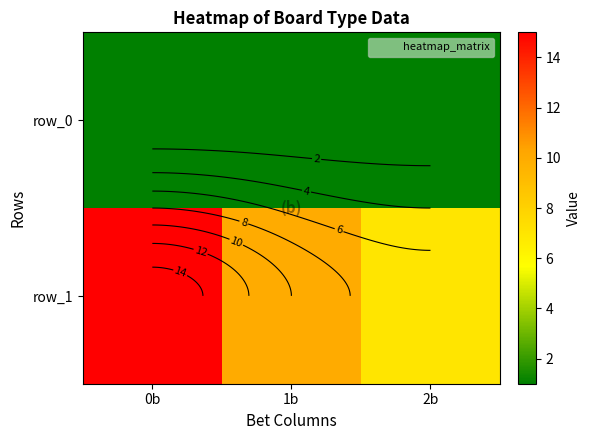

What is the approximate value of row_0 at 1b?

1